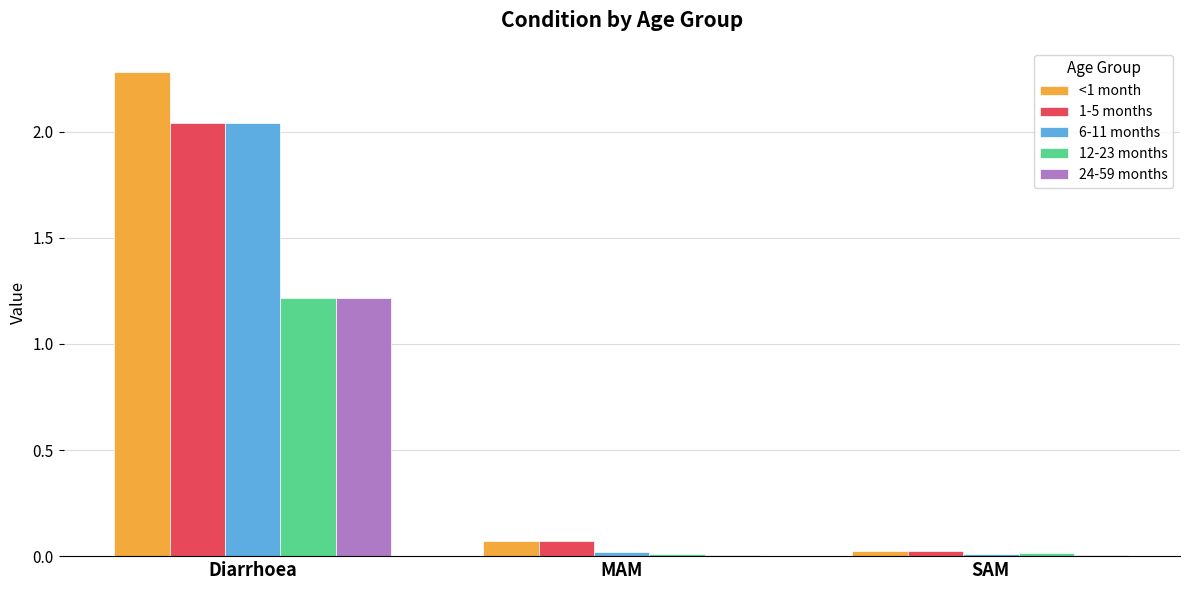

What is the sum of all 6-11 months values?

2.1